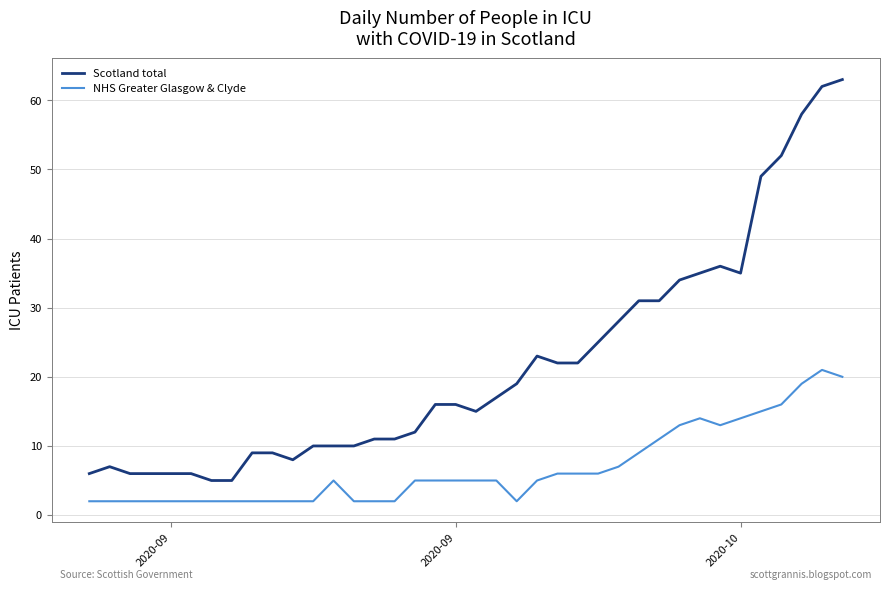

Reading right to left, list all the values displayed in this chart.

Scotland total: 63	62	58	52	49	35	36	35	34	31	31	28	25	22	22	23	19	17	15	16	16	12	11	11	10	10	10	8	9	9	5	5	6	6	6	6	7	6
NHS Greater Glasgow & Clyde: 20	21	19	16	15	14	13	14	13	11	9	7	6	6	6	5	2	5	5	5	5	5	2	2	2	5	2	2	2	2	2	2	2	2	2	2	2	2